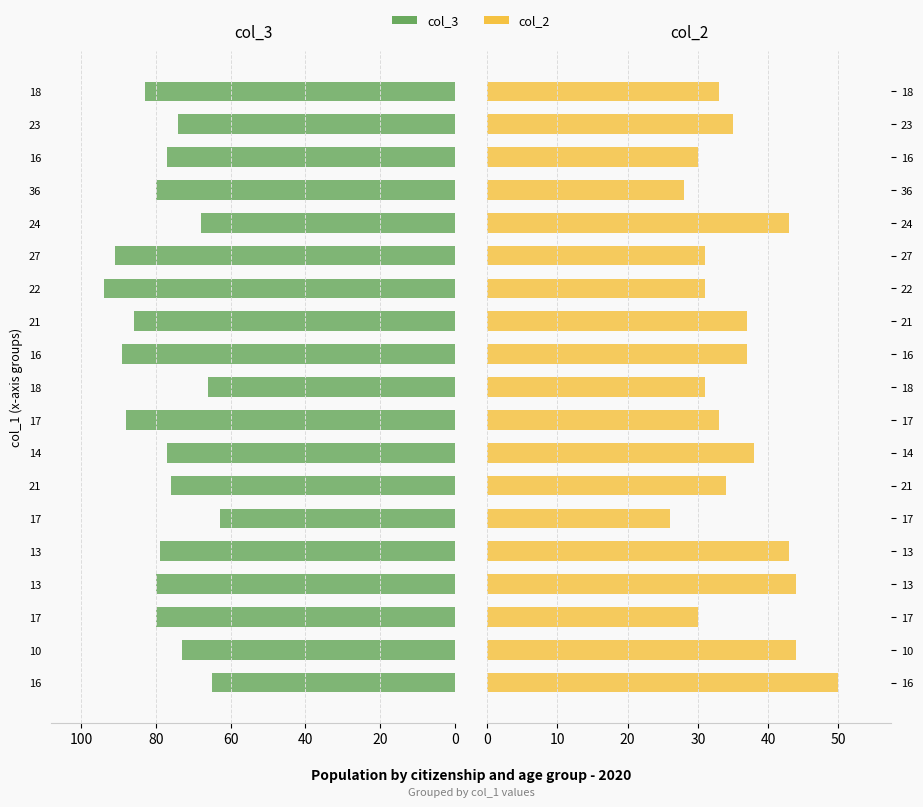

What are all the series names shown in the legend?

col_3, col_2